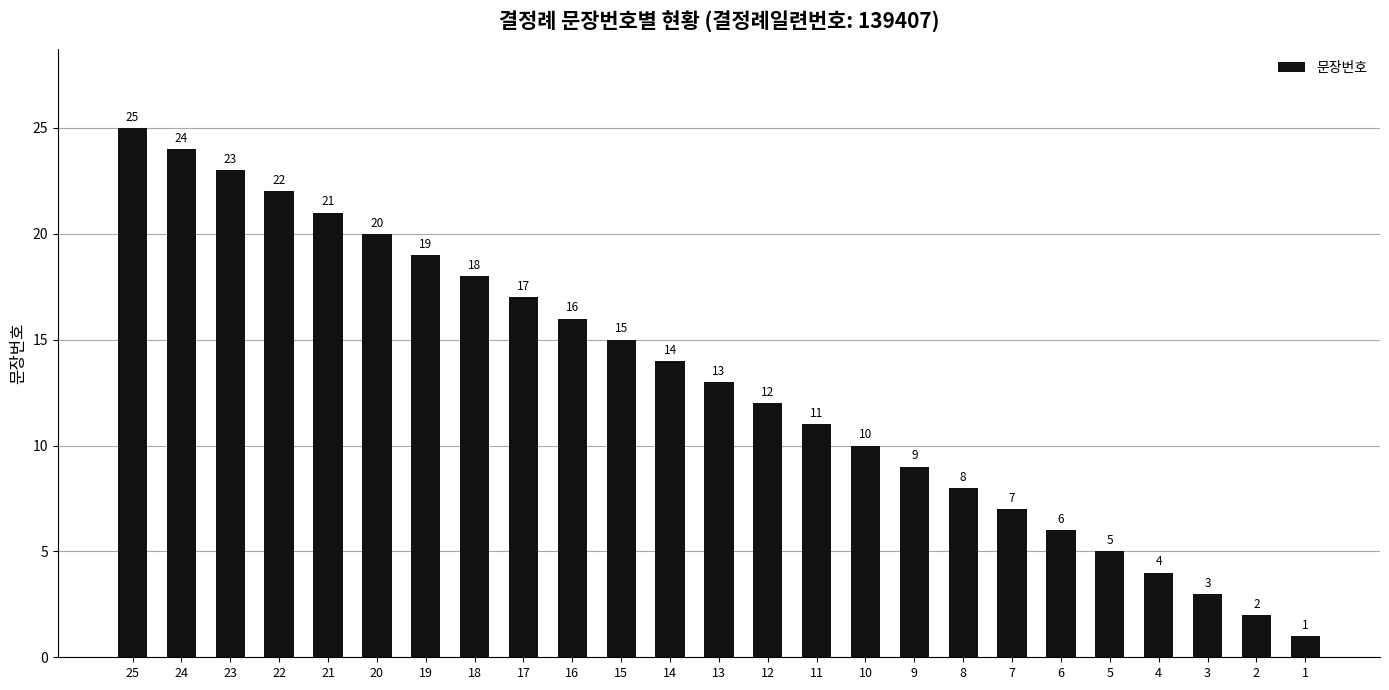

Does the chart contain any negative values?

No